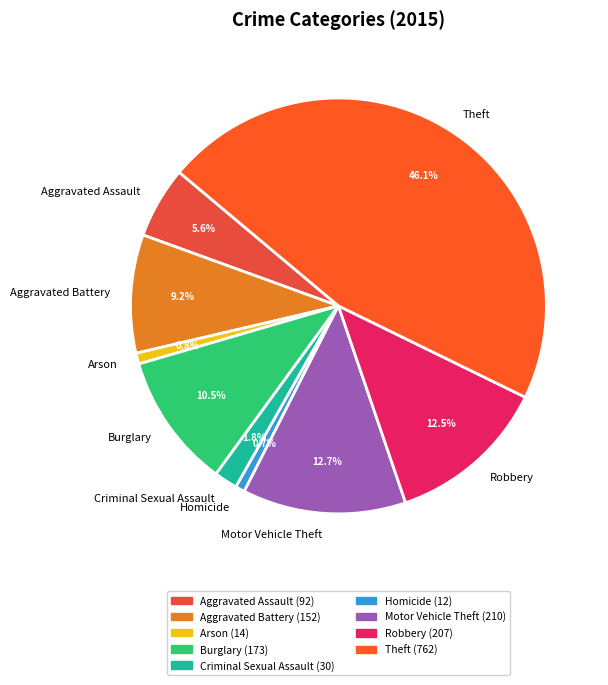

Does Aggravated Battery represent more than half of the total?

No